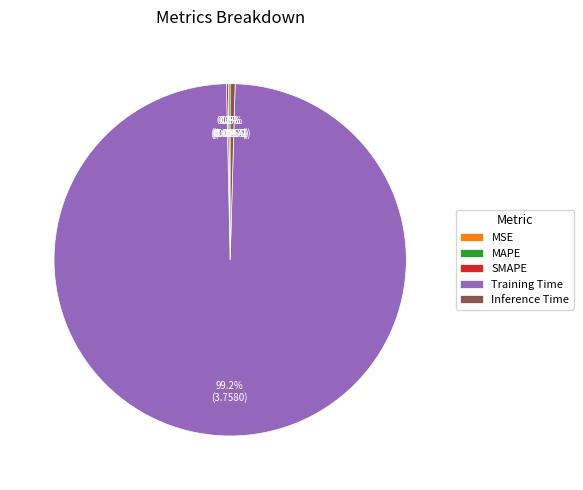

To the nearest percent, what is the average slice percentage?

20%